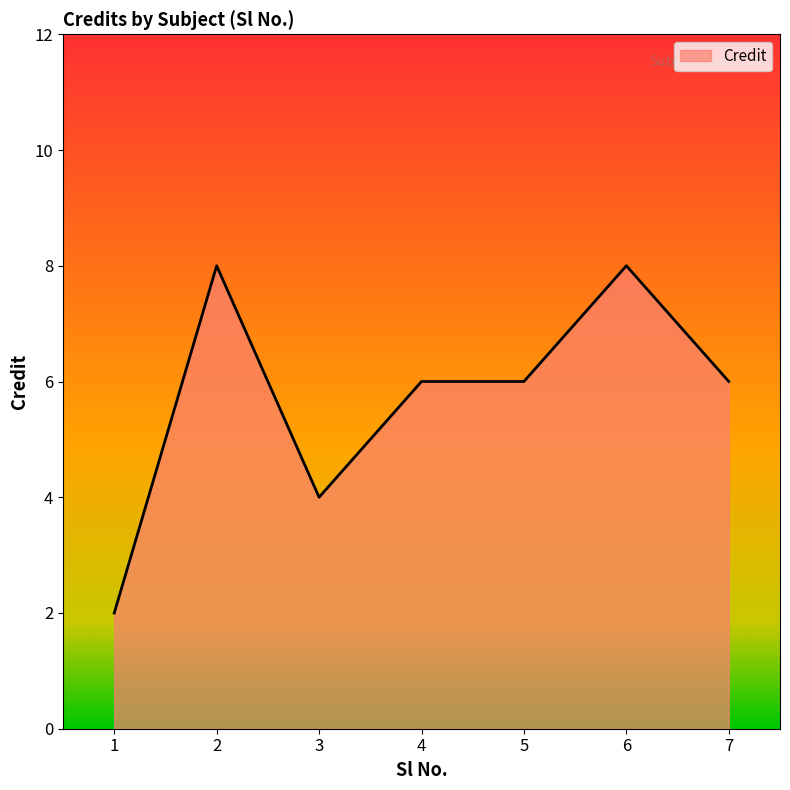

What is the ratio of the value at 3 to the value at 7?

0.7